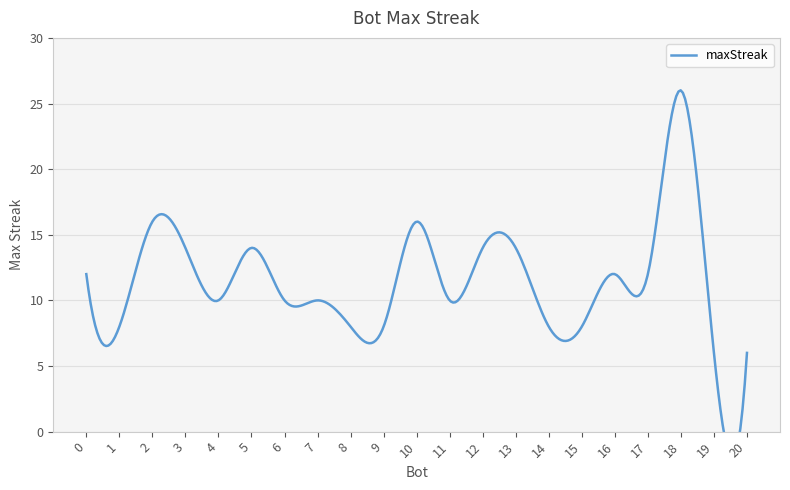

What is the sum of all values?

242